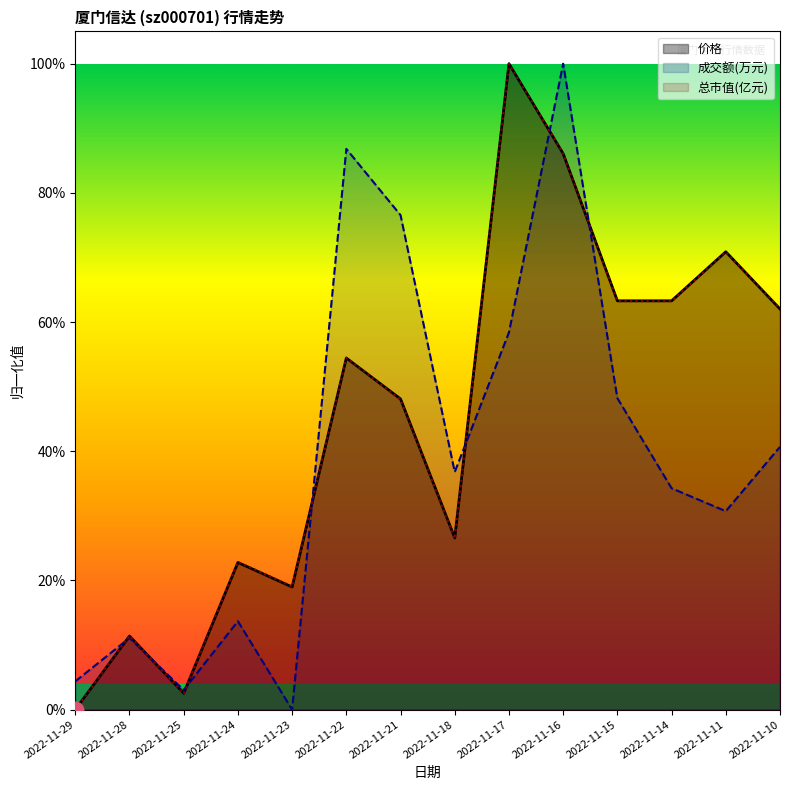

What is the difference between the maximum and second lowest values in the 价格 series?

1.0